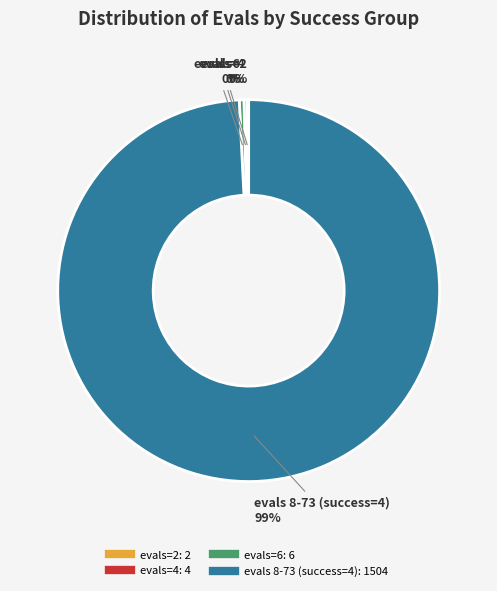

To the nearest percent, what is the average slice percentage?

25%